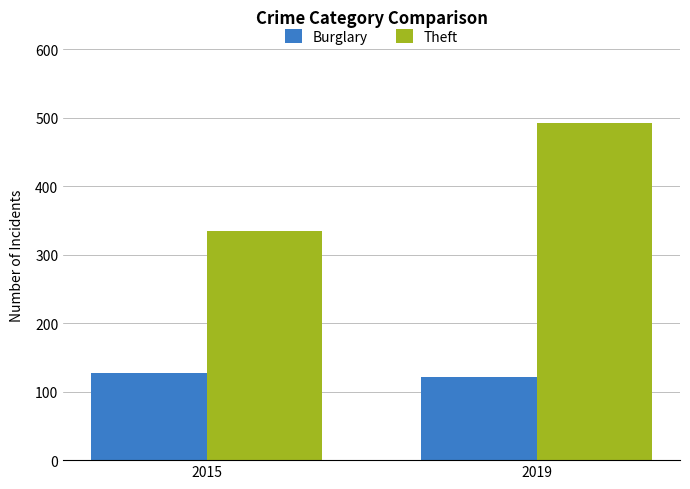

At which label is Theft closest to 414?

2015